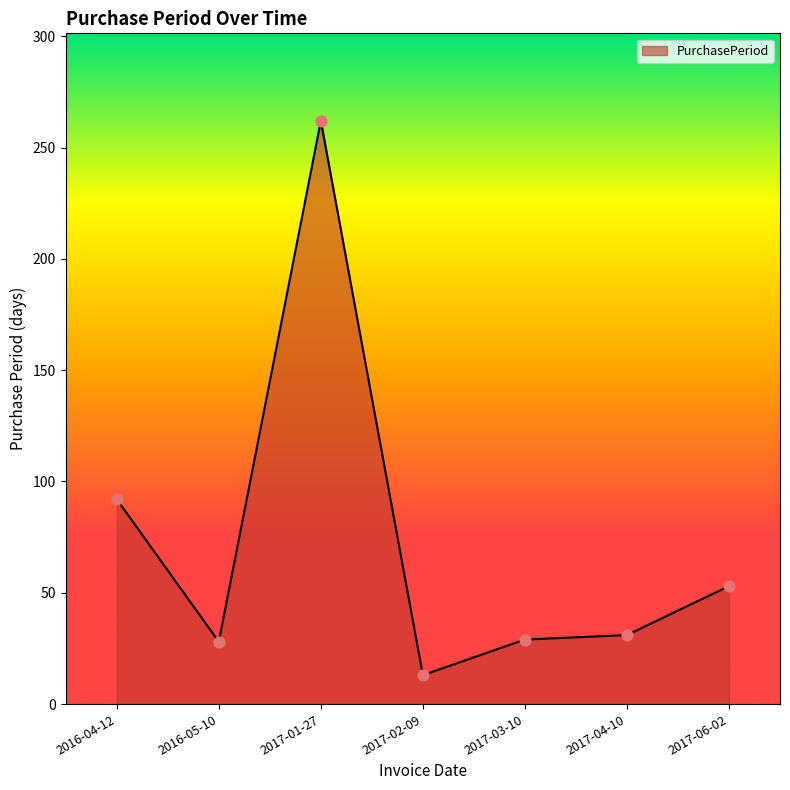

Which has a higher value, 2017-02-09 or 2016-04-12?

2016-04-12